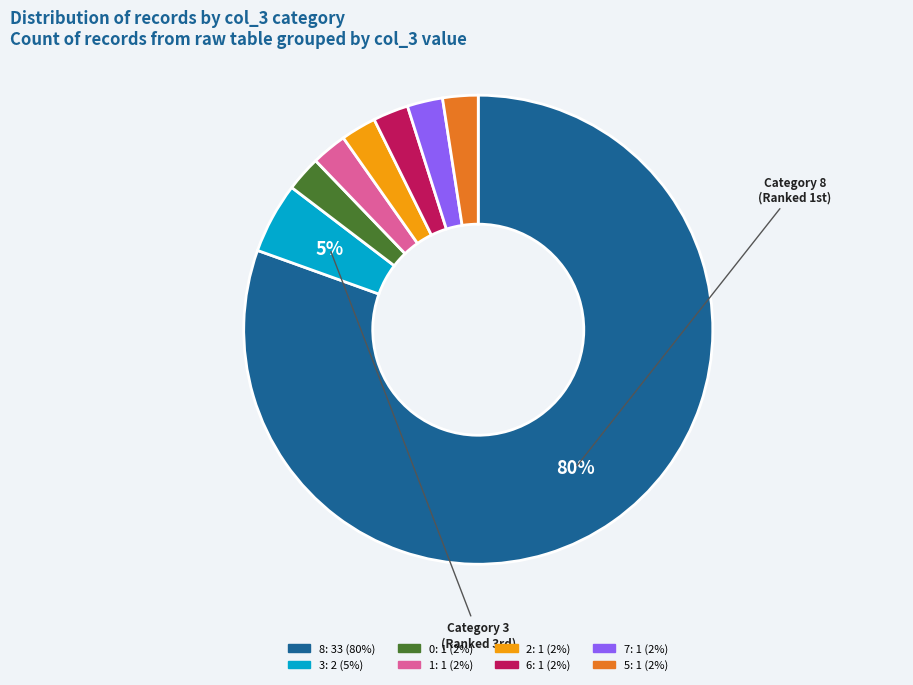

Is there any slice that represents more than half of the pie?

Yes